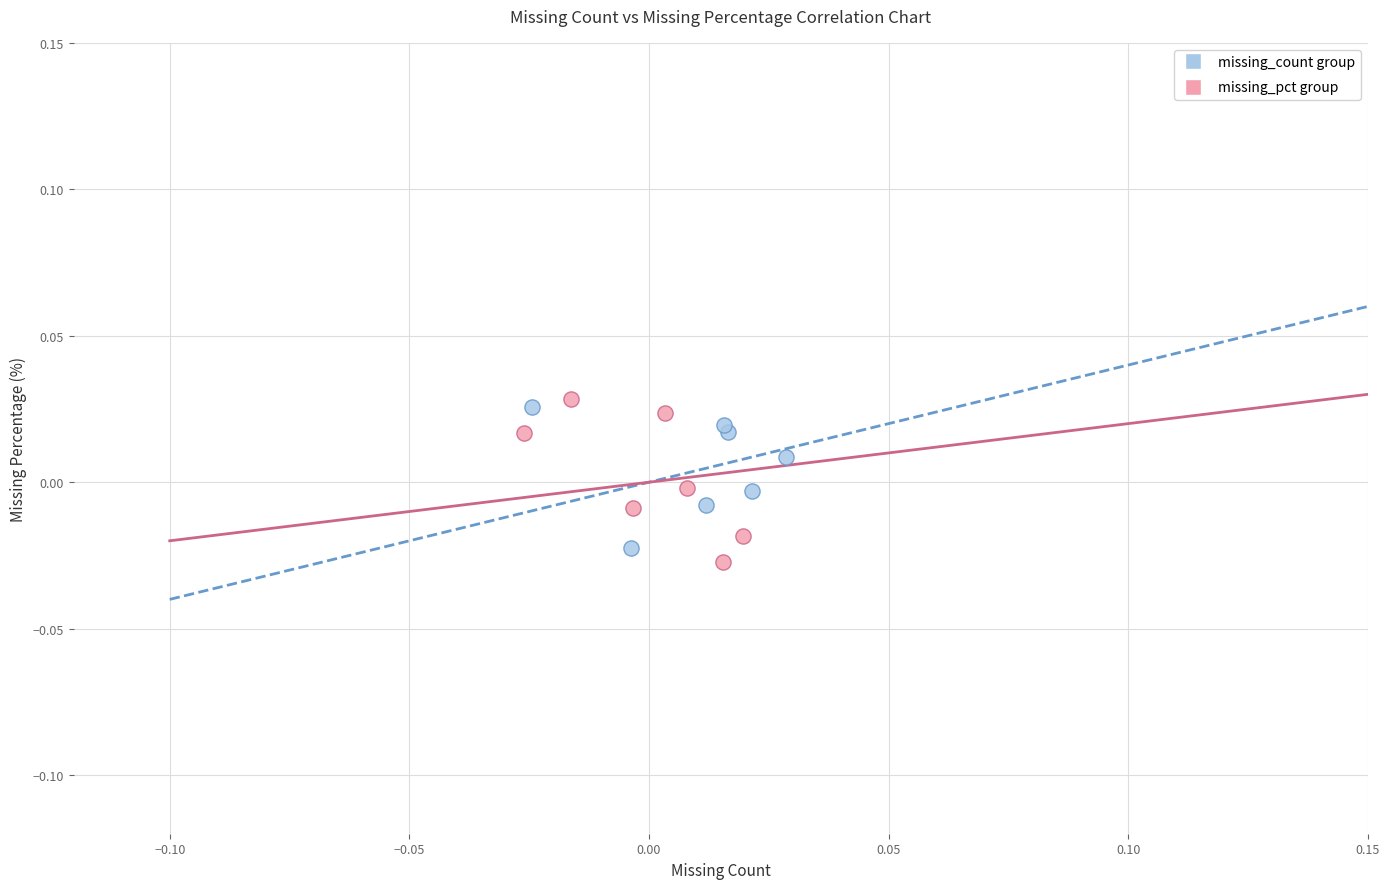

Which series has the largest Y range (max minus min)?

missing_pct group